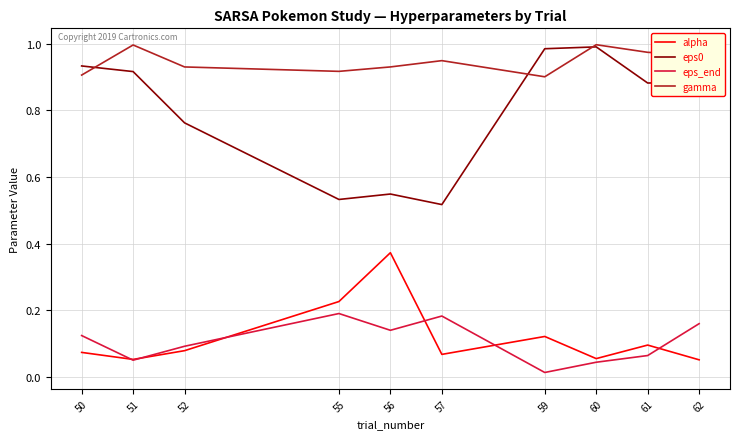

Which label corresponds to the smallest value in the chart?

59